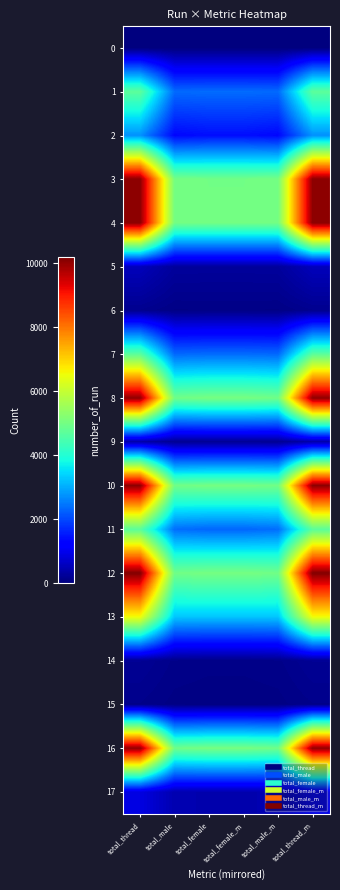

Which series has the largest range (max minus min)?

12